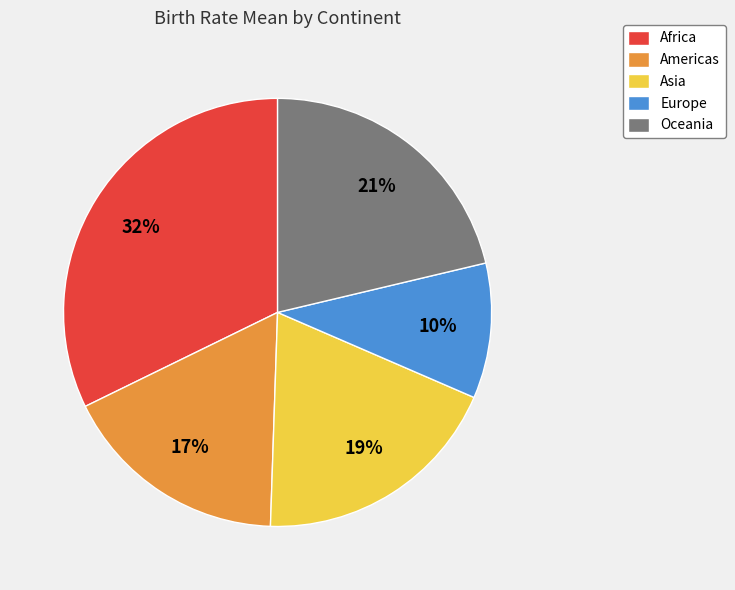

Rank the categories by value from highest to lowest.

Africa, Oceania, Asia, Americas, Europe